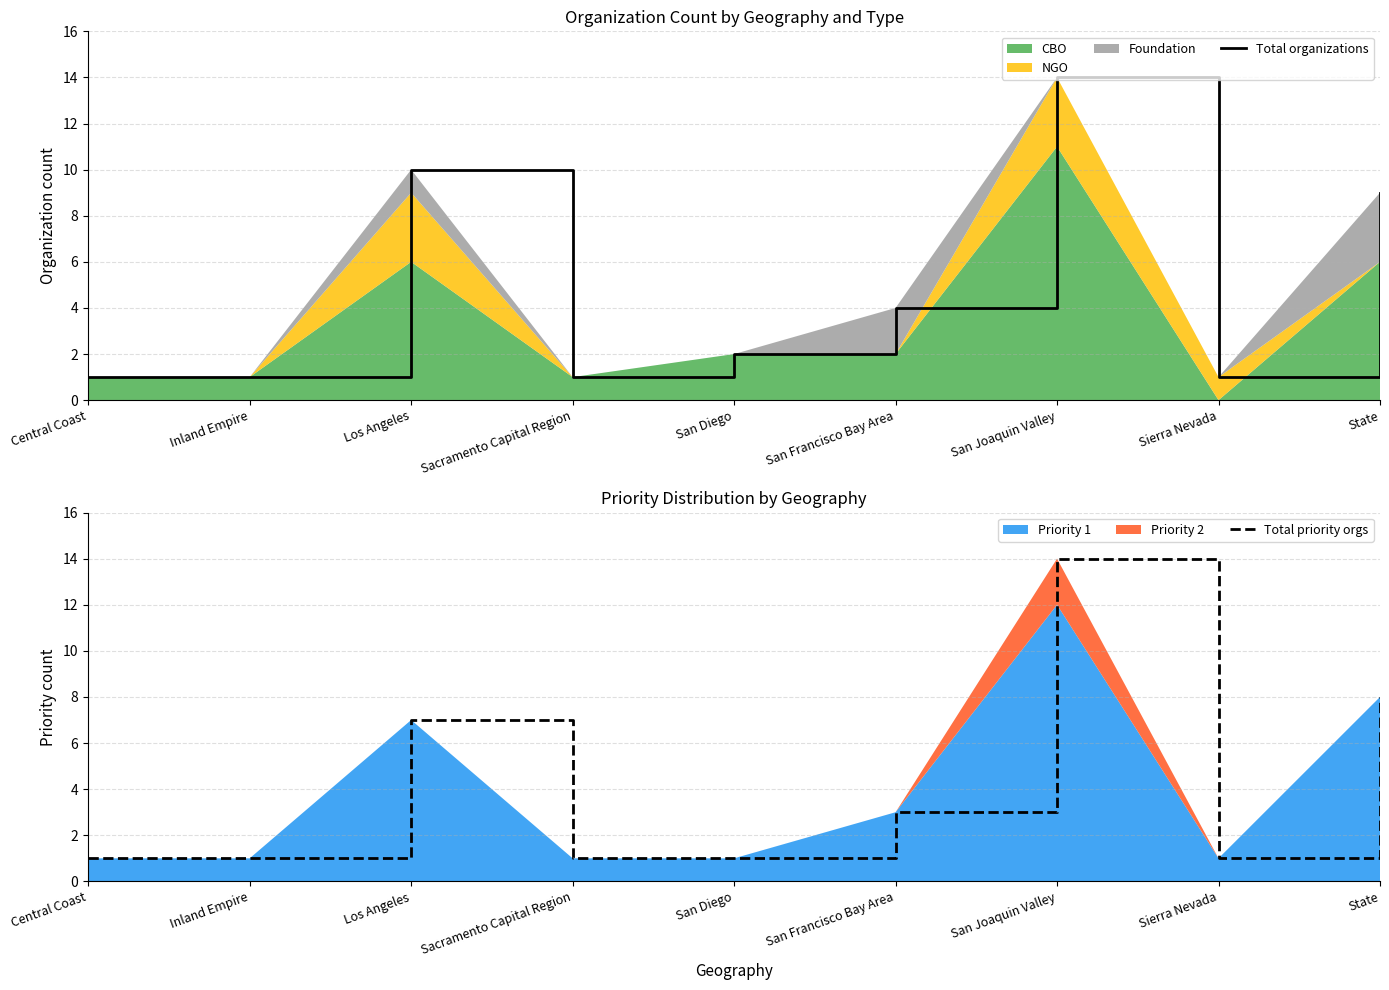

Reading left to right, transcribe all the data shown in this chart.

Total organizations: 1	1	10	1	2	4	14	1	9
Total priority orgs: 1	1	7	1	1	3	14	1	8